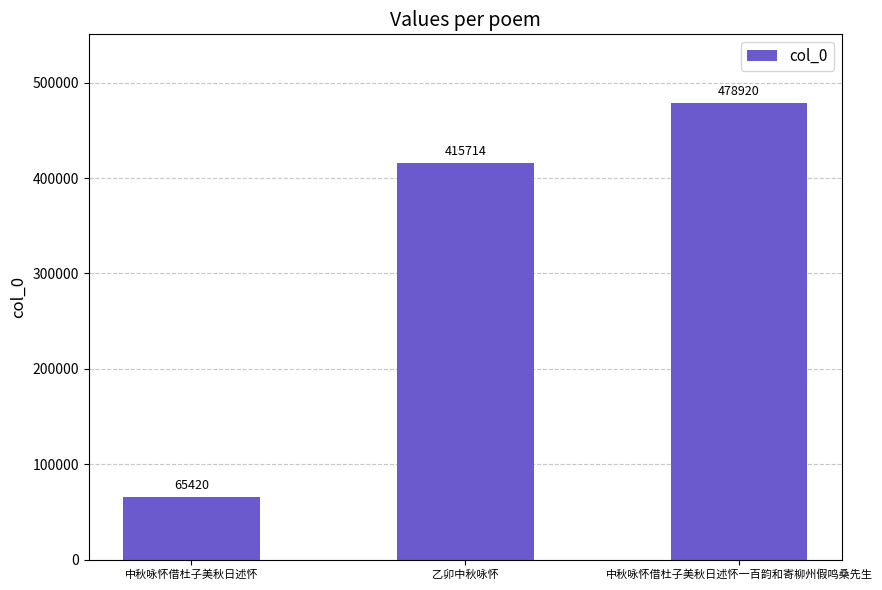

Does the chart contain any negative values?

No